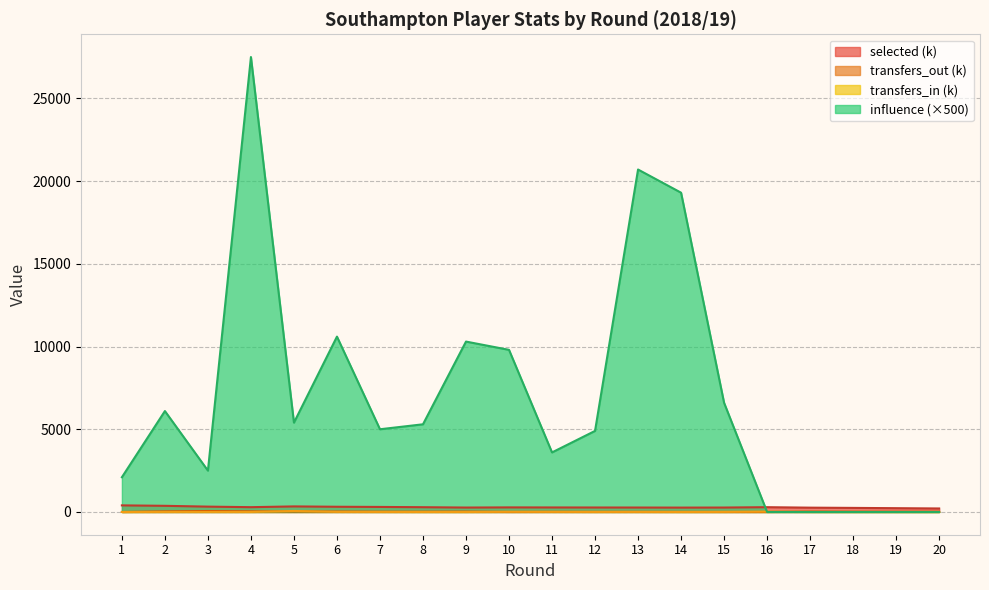

At which category does the chart reach its peak across all series?

4